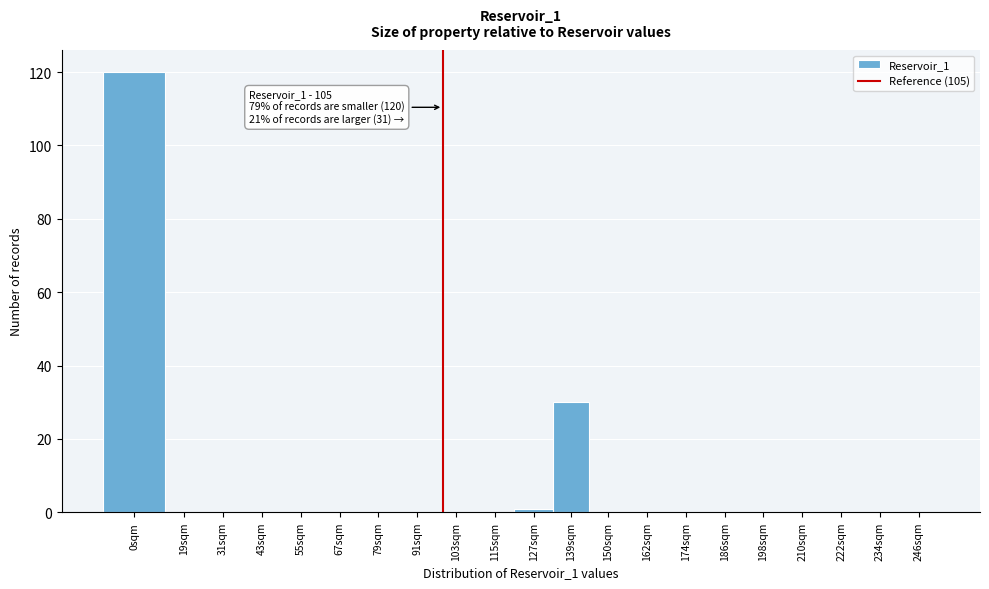

Reading left to right, list all the values displayed in this chart.

0sqm=120	19sqm=0	31sqm=0	43sqm=0	55sqm=0	67sqm=0	79sqm=0	91sqm=0	103sqm=0	115sqm=0	127sqm=1	139sqm=30	150sqm=0	162sqm=0	174sqm=0	186sqm=0	198sqm=0	210sqm=0	222sqm=0	234sqm=0	246sqm=0